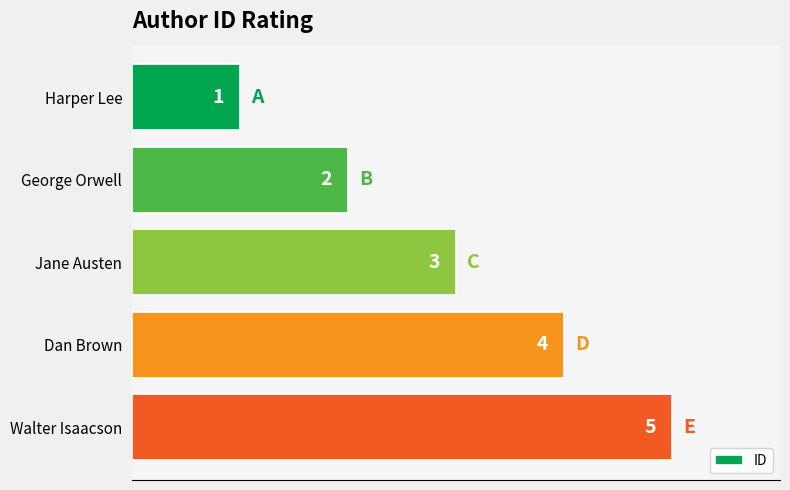

How many values are below 3?

2